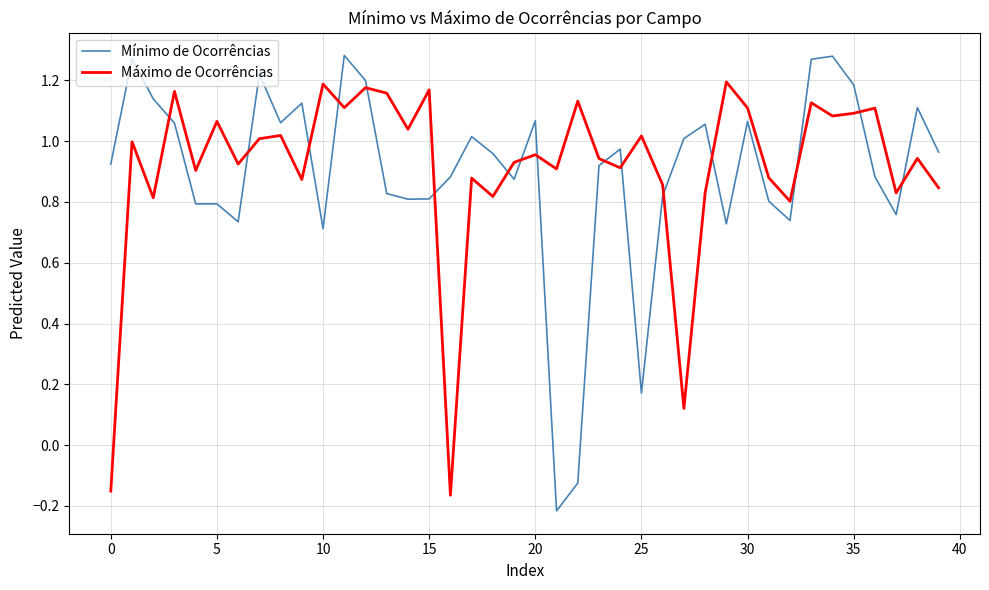

After their last crossing, which series has the higher values: Máximo de Ocorrências or Mínimo de Ocorrências?

Mínimo de Ocorrências